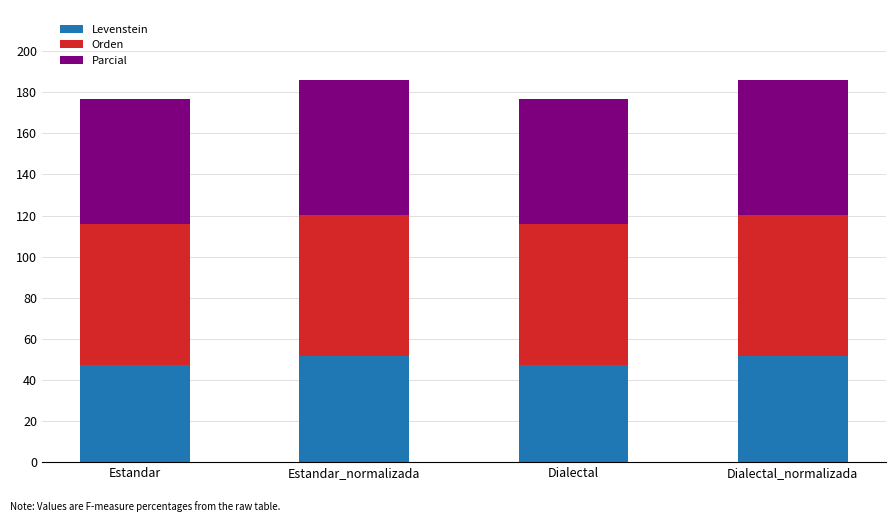

What are all the series names shown in the legend?

Levenstein, Orden, Parcial